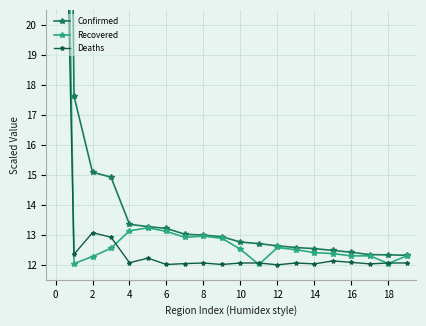

Reading left to right, what are all the values shown in this chart?

Confirmed: 79.3	17.6	15.1	14.9	13.3	13.3	13.2	13.0	13.0	12.9	12.8	12.7	12.6	12.6	12.5	12.5	12.4	12.3	12.3	12.3
Recovered: 50.6	12.0	12.3	12.6	13.1	13.2	13.1	12.9	13.0	12.9	12.5	12.0	12.6	12.5	12.4	12.4	12.3	12.3	12.0	12.3
Deaths: 40.7	12.3	13.1	12.9	12.1	12.2	12.0	12.0	12.1	12.0	12.1	12.1	12.0	12.1	12.0	12.1	12.1	12.0	12.1	12.1